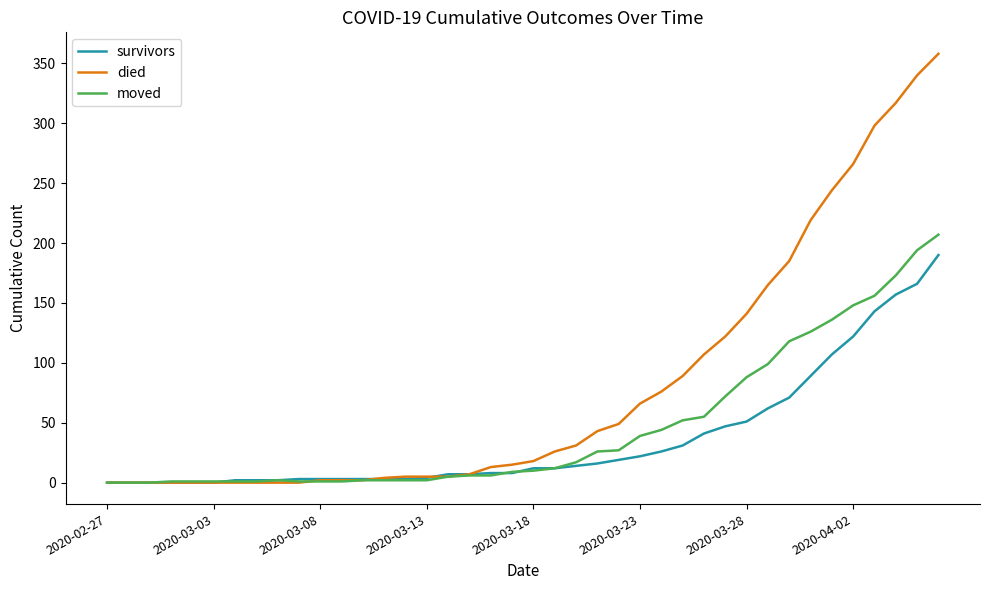

Which series has the widest spread of values?

died